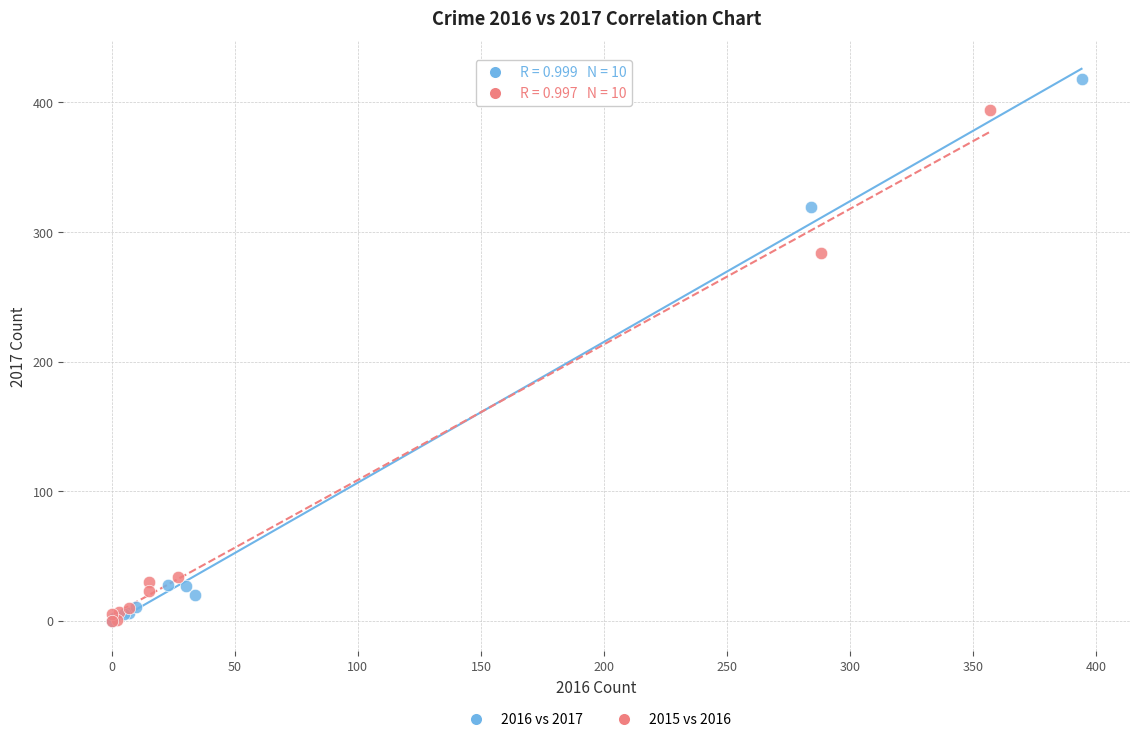

Which series reaches the maximum Y coordinate?

2016 vs 2017